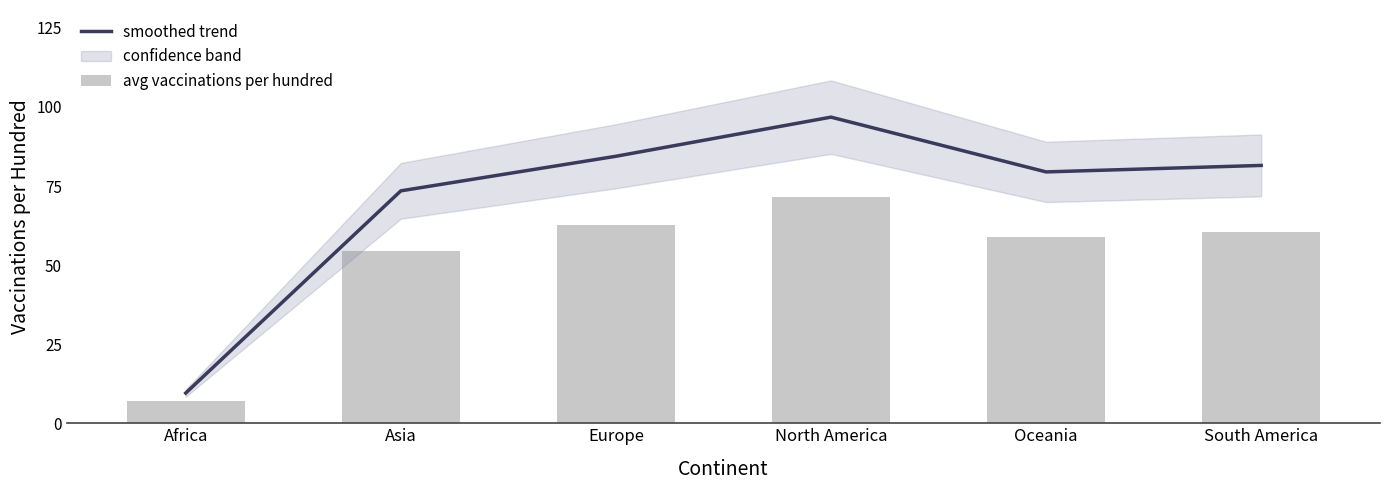

Is it true that smoothed trend equals 37.3 at Europe?

False